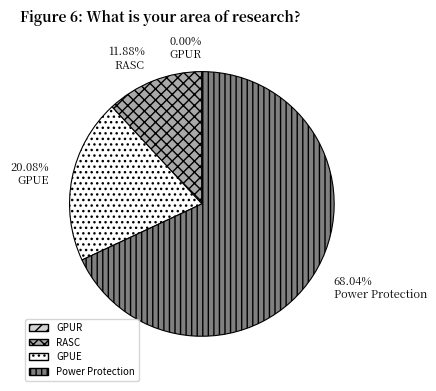

To the nearest percent, what is the difference between the largest and smallest slice percentages?

68%